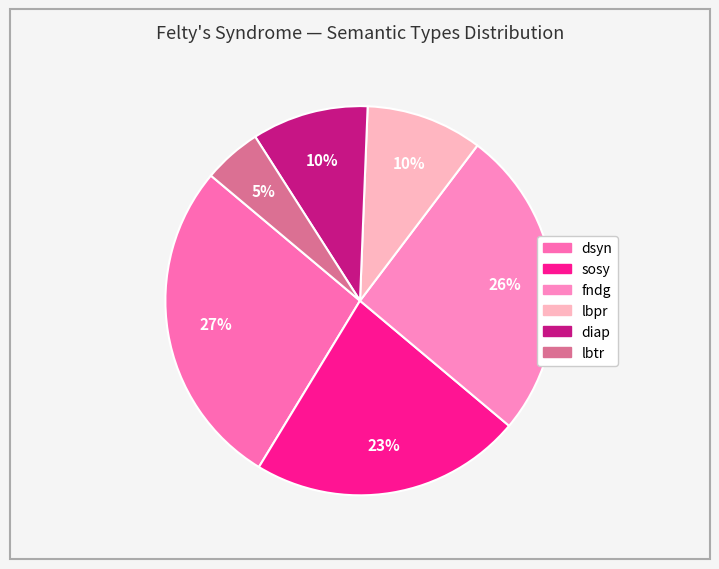

How many slices are in this pie chart?

6